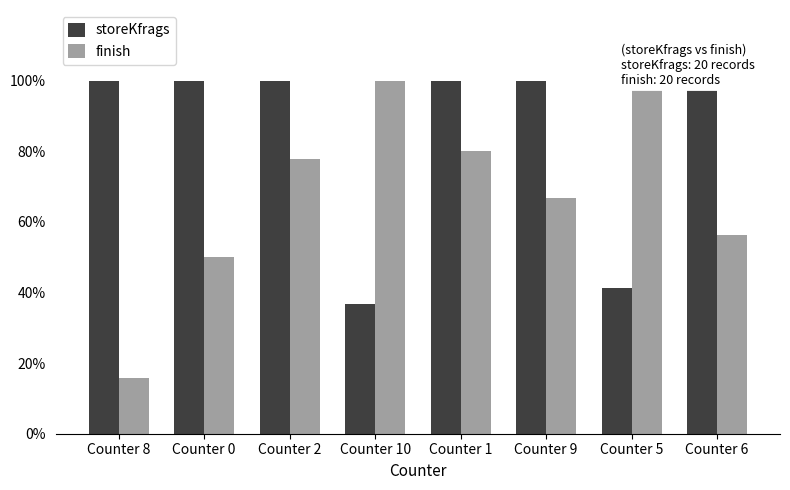

What is the label of the 4th bar from the right?

Counter 1